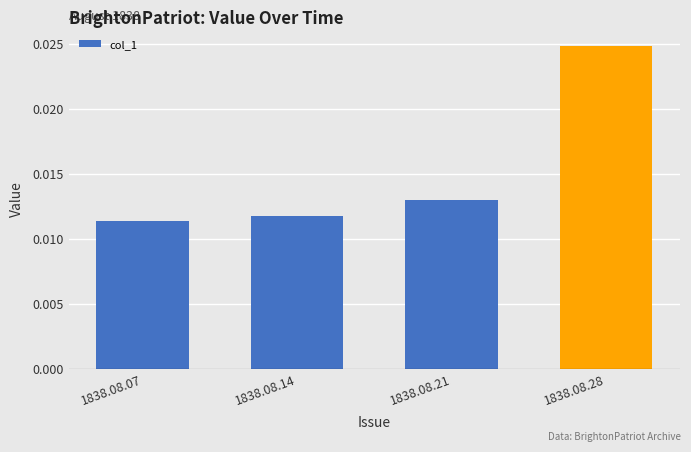

Which label corresponds to the largest value in the chart?

1838.08.28